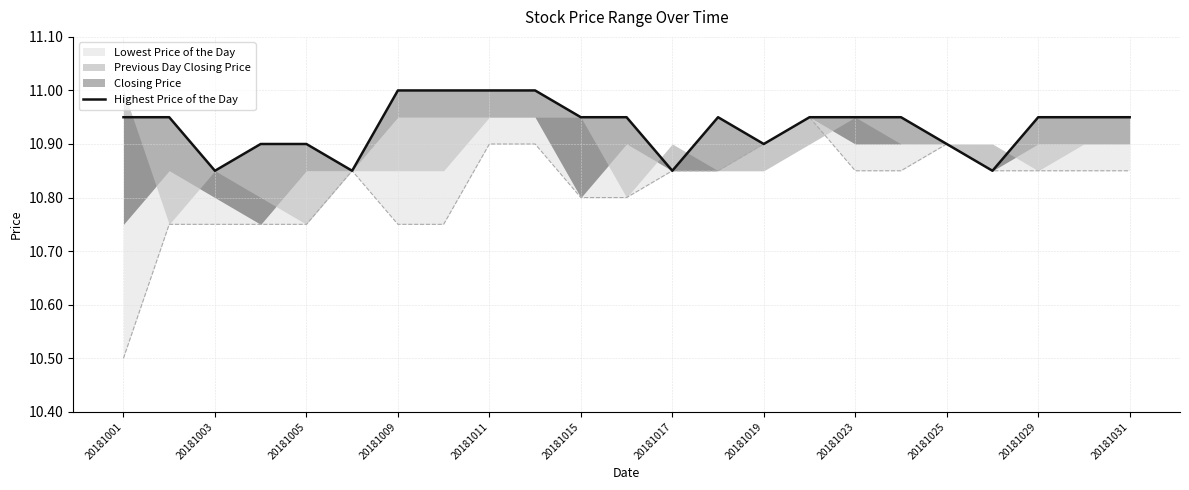

What is the greatest value displayed?

11.0